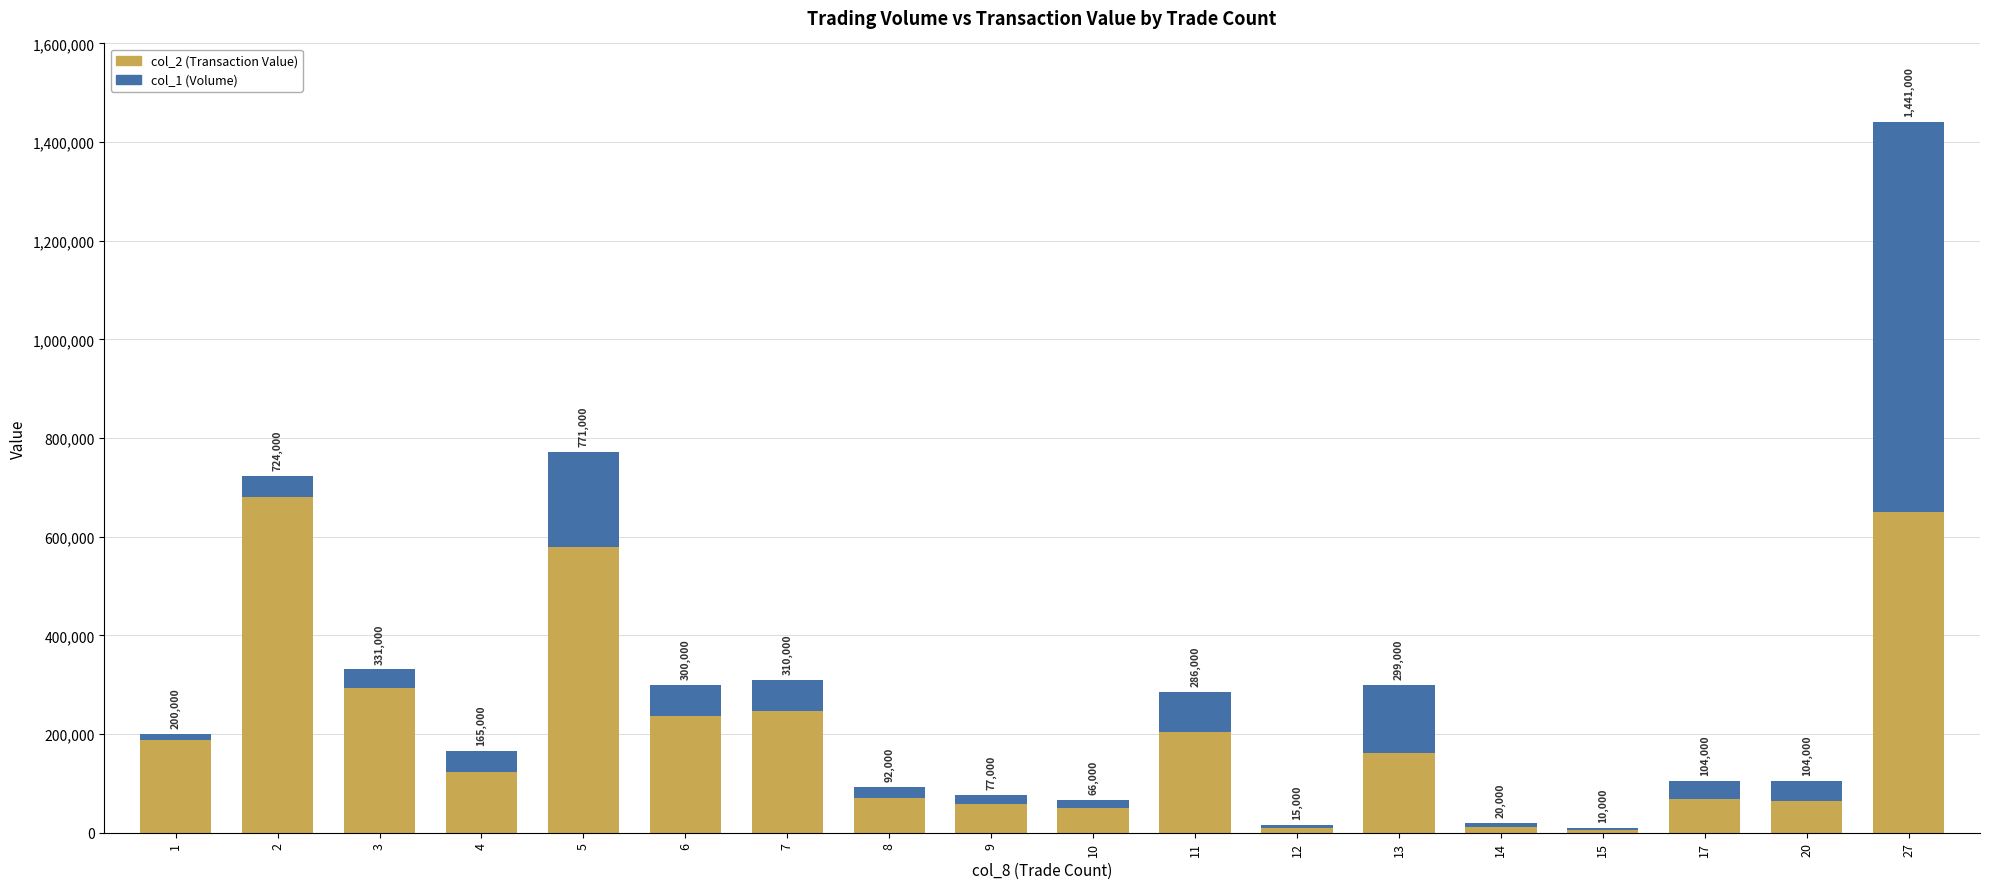

Are the bars horizontal?

No